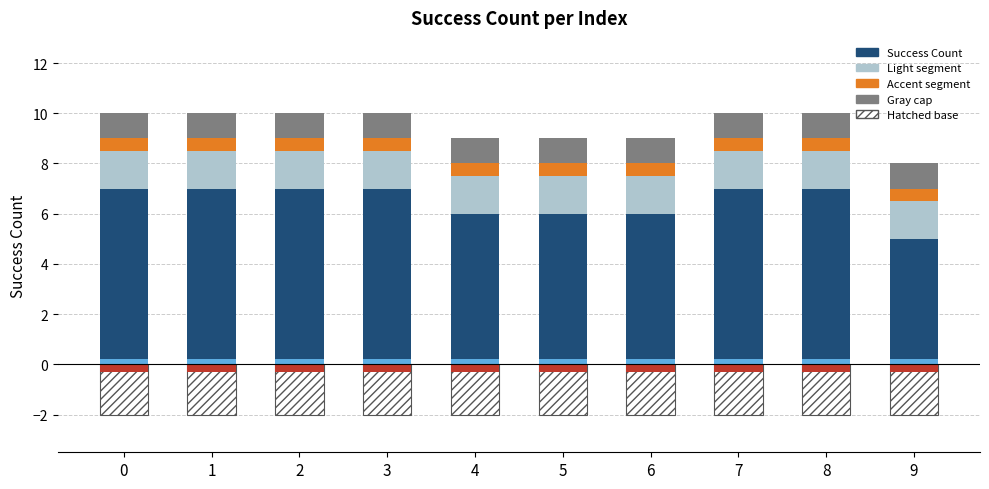

Is it true that the value at 2 is 11?

False